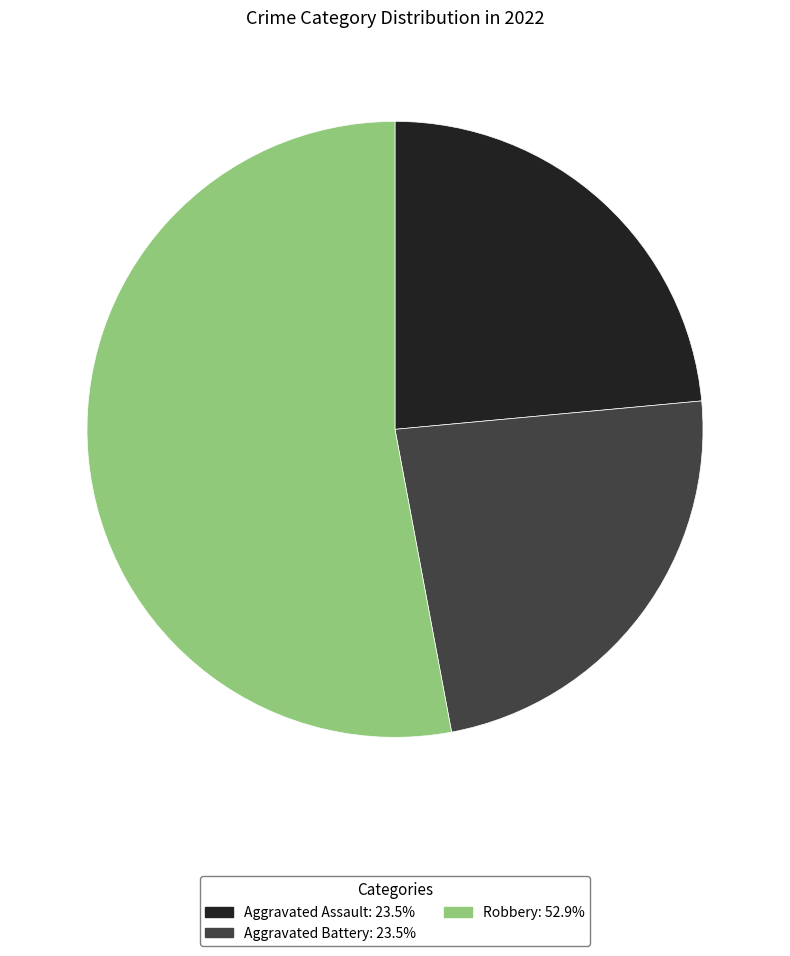

Is there a majority slice in this chart?

Yes